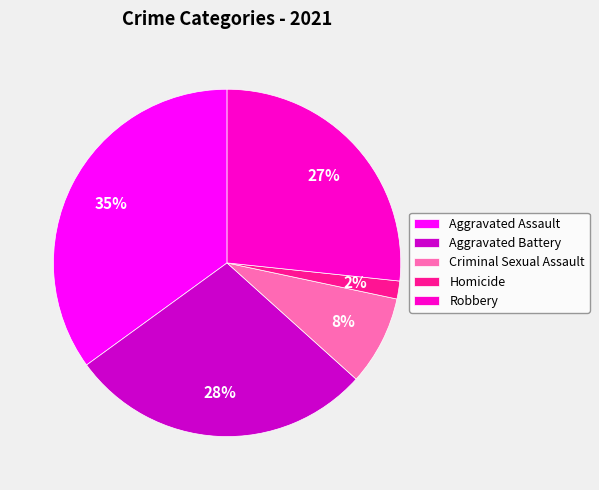

Between Homicide and Aggravated Battery, which is larger?

Aggravated Battery